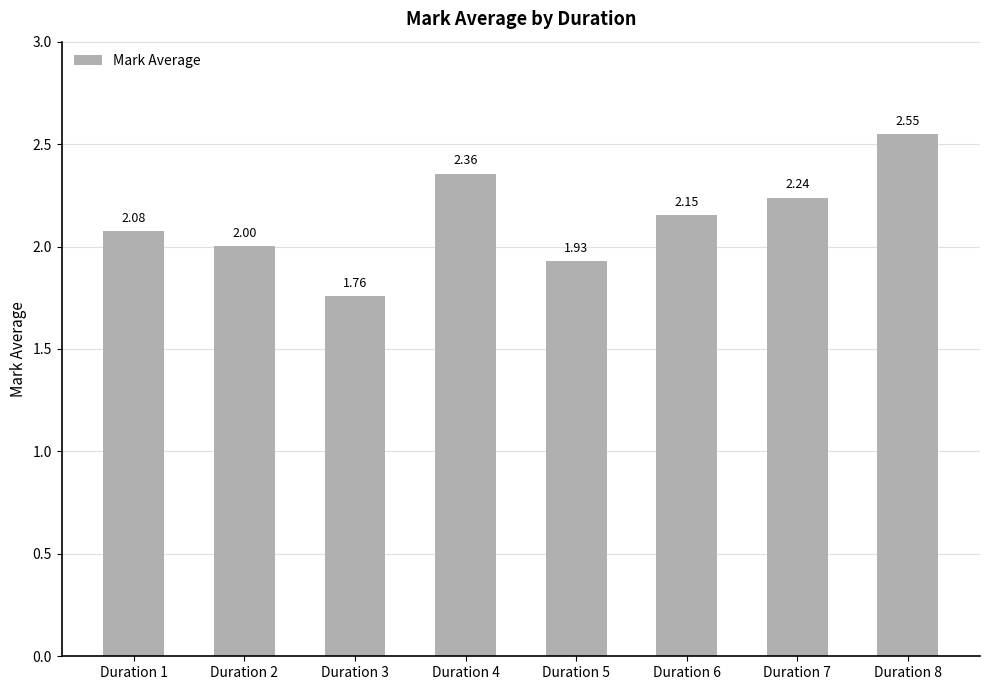

What is the difference between the maximum and minimum values?

0.8